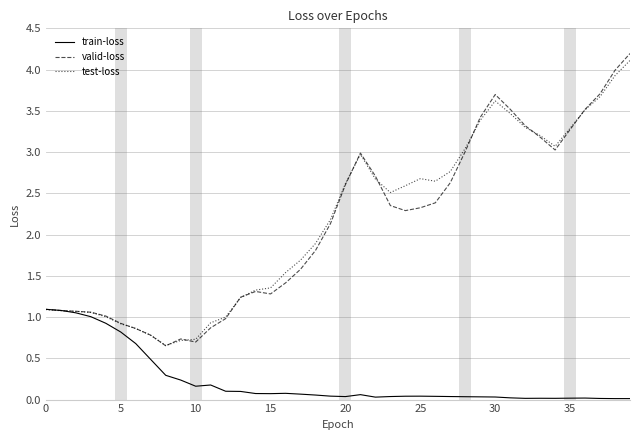

What is the greatest value displayed?

4.2